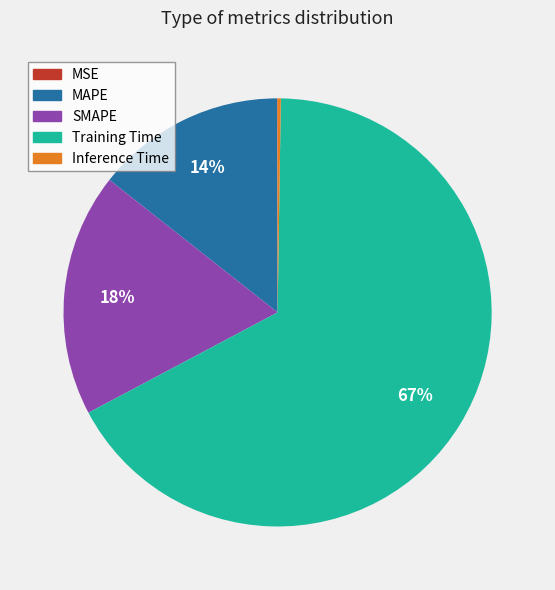

Is it true that SMAPE is 13% of the pie?

False